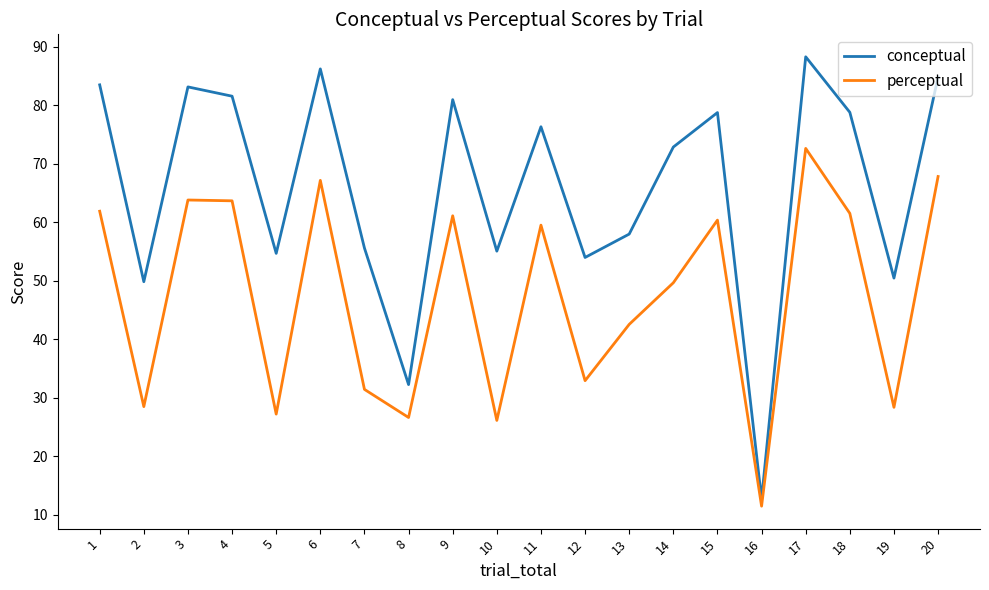

Does the chart display data point markers on the line(s)?

No